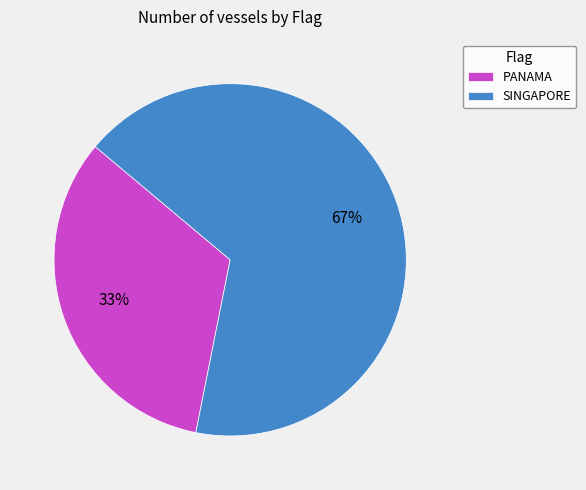

How many slices are in this pie chart?

2